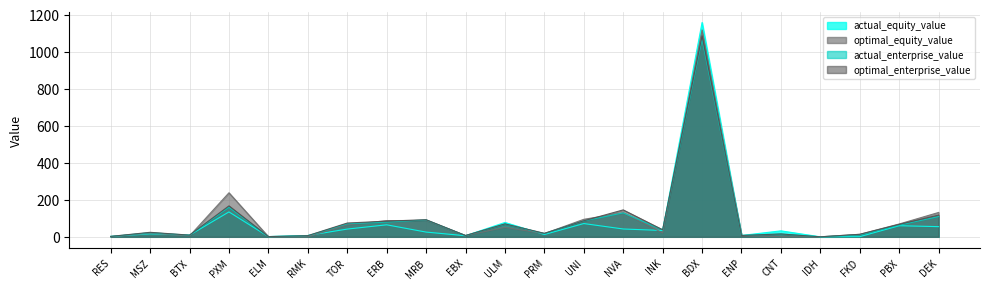

What is the value of the optimal_equity_value point at the 8th from the left?

87.4